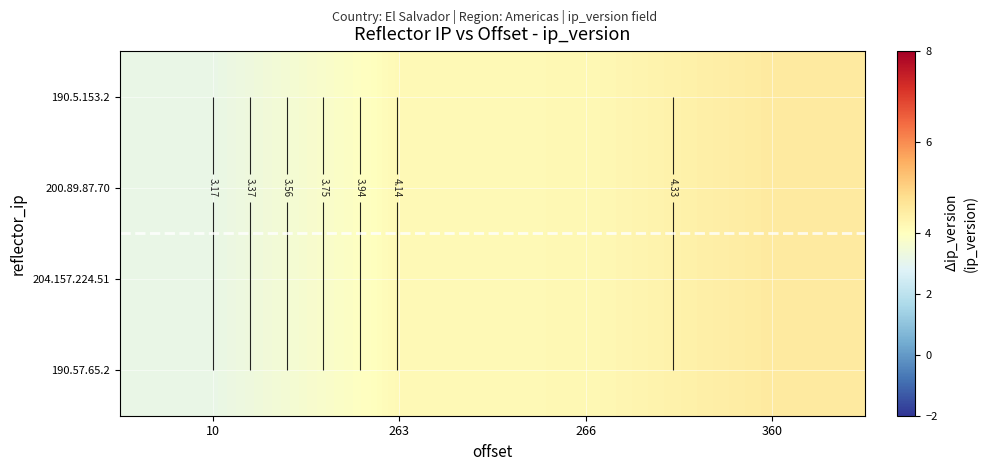

At which category does the chart reach its minimum across all series?

10